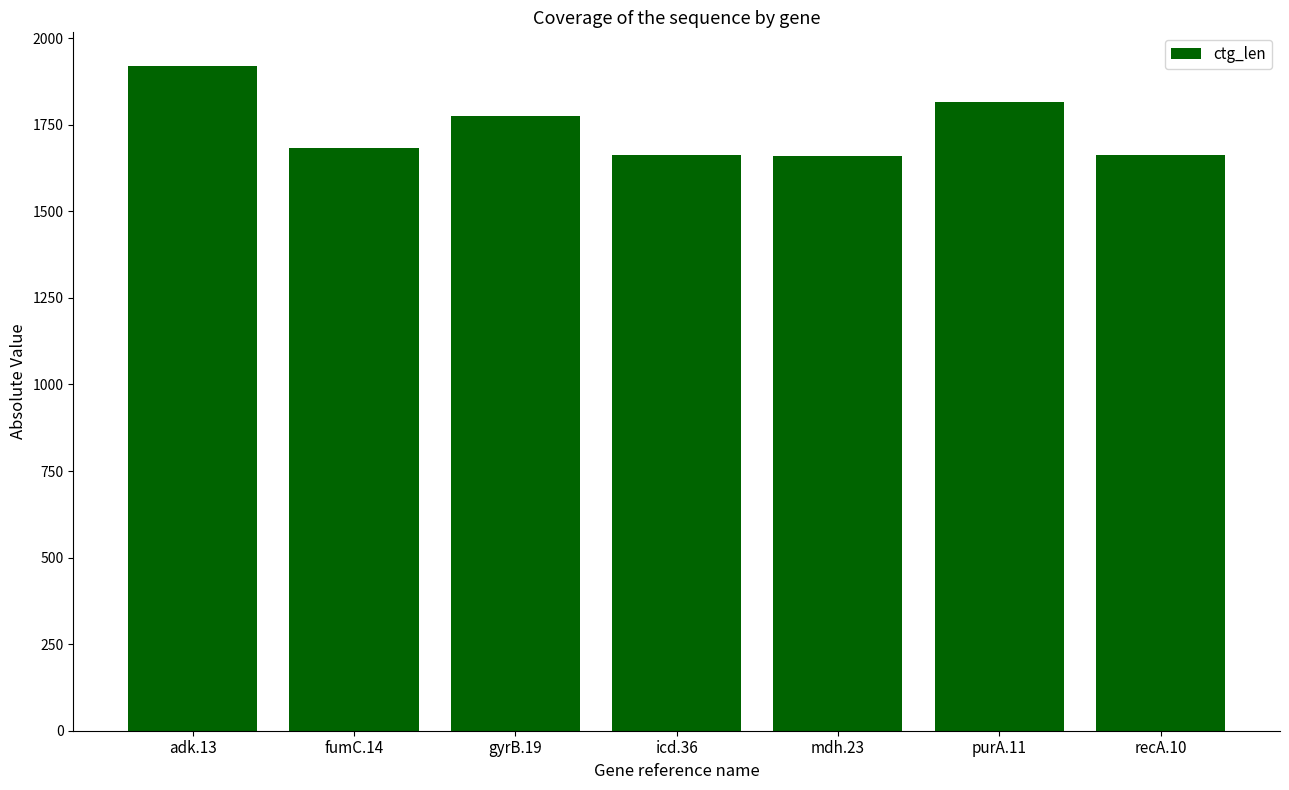

The value at recA.10 is 1664. True or false?

True